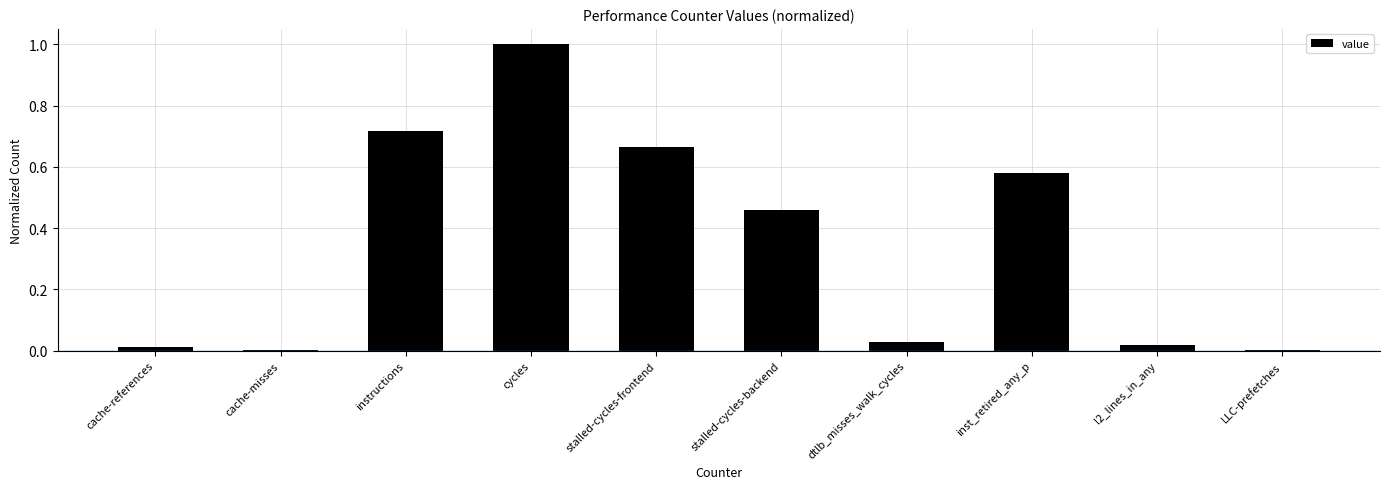

What is the sum of the values at cycles and instructions?

1.7